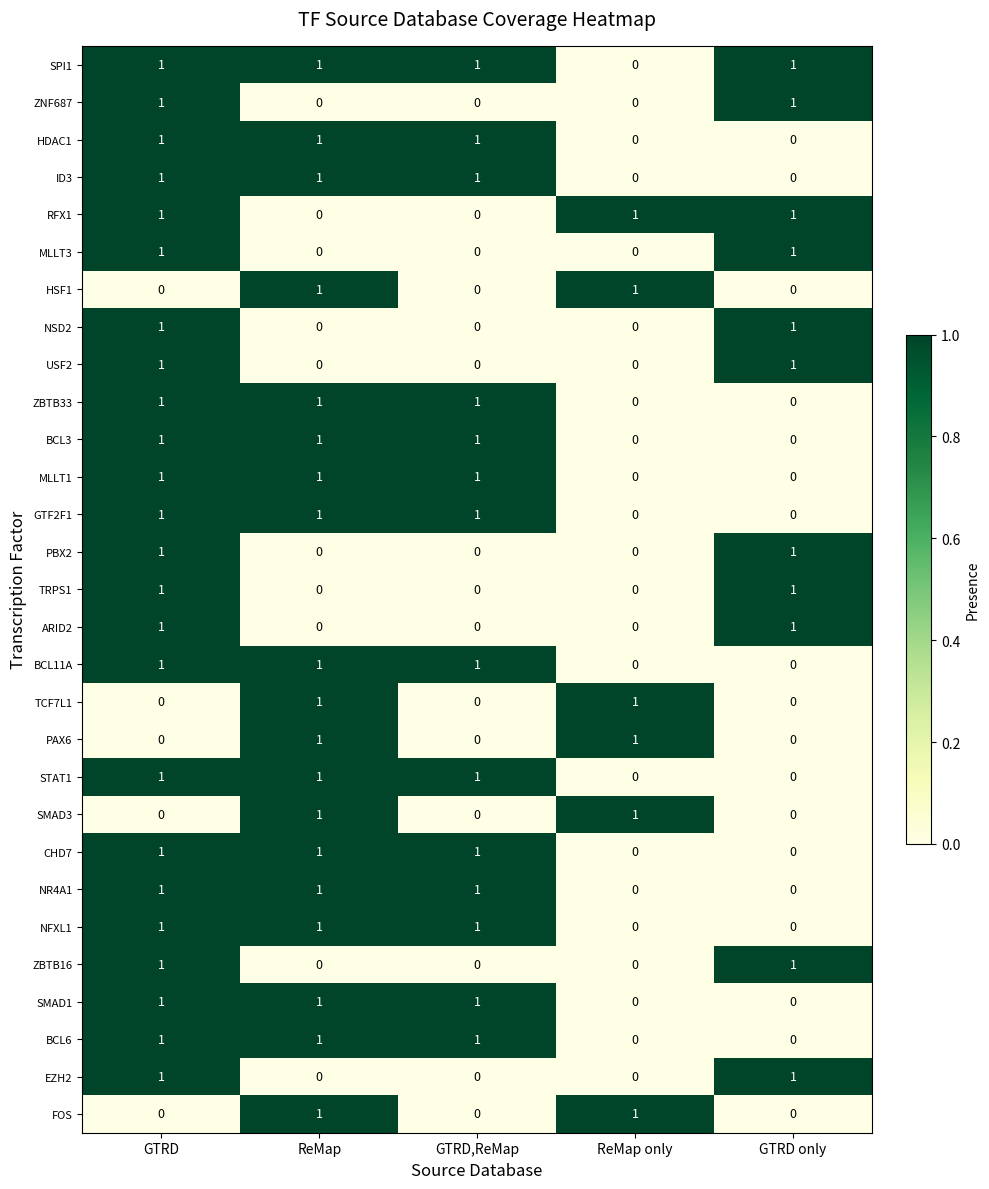

How many ZBTB33 values are between 0 and 1?

5